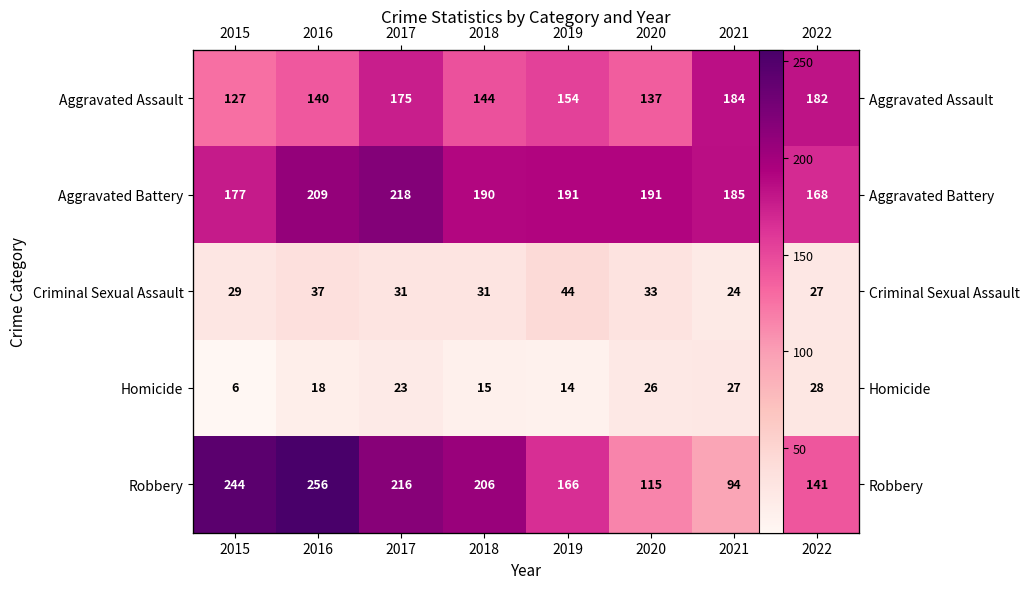

At which category is the sum across all series the highest?

2017